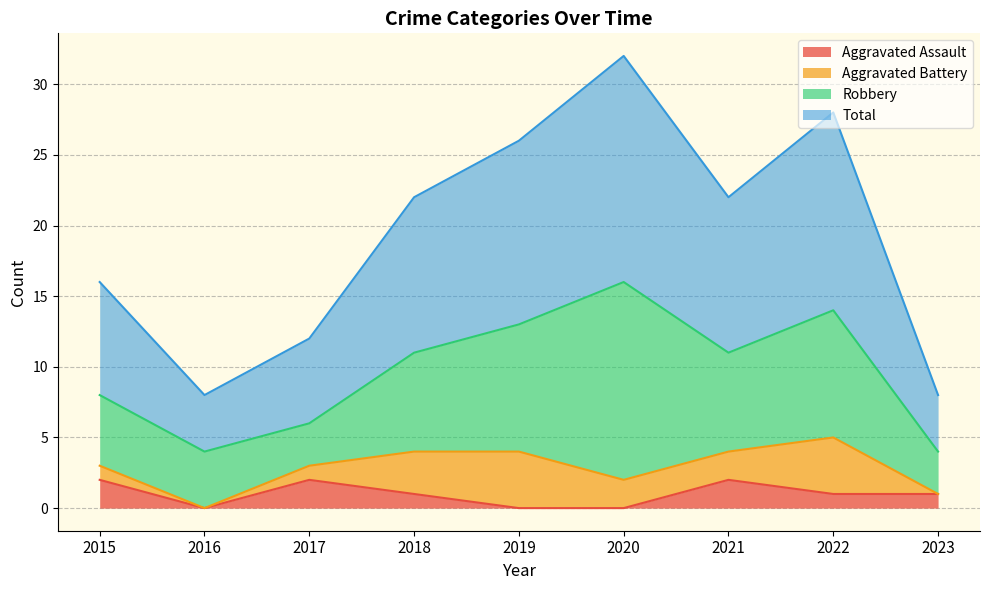

What is the difference between the second highest and second lowest values in the Aggravated Assault series?

2